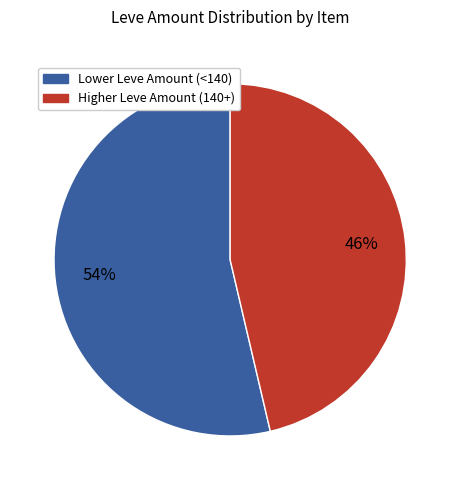

To the nearest percent, what is the average slice percentage?

50%